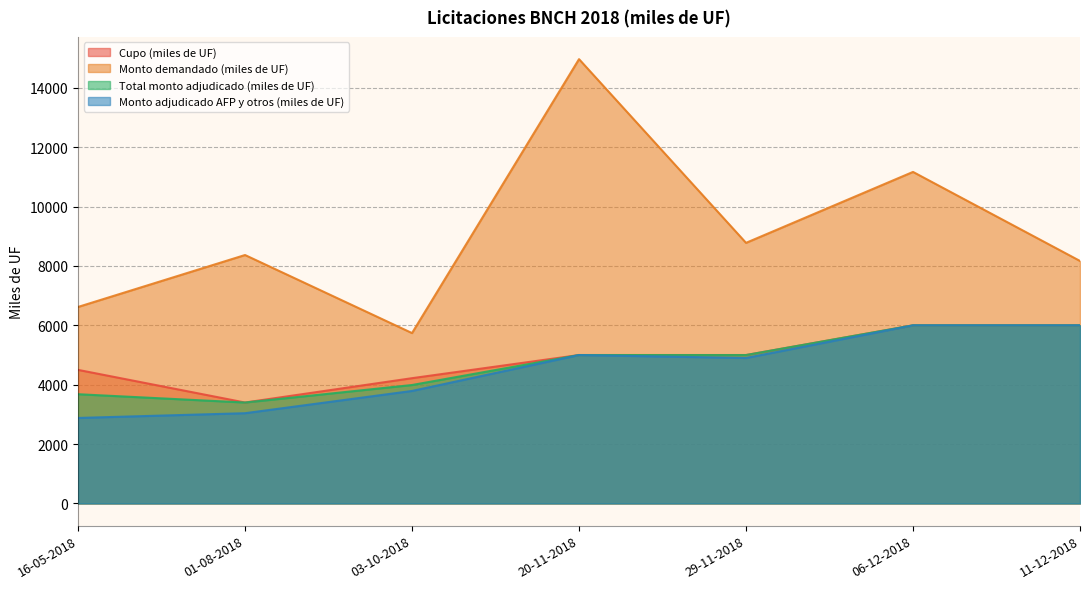

Where is the first local maximum for Monto demandado (miles de UF)?

01-08-2018